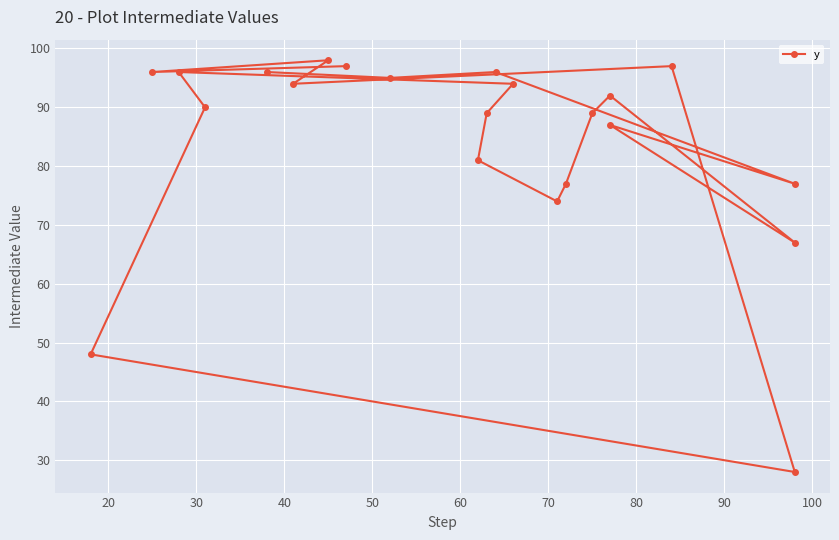

What is the difference between the maximum and minimum values?

70